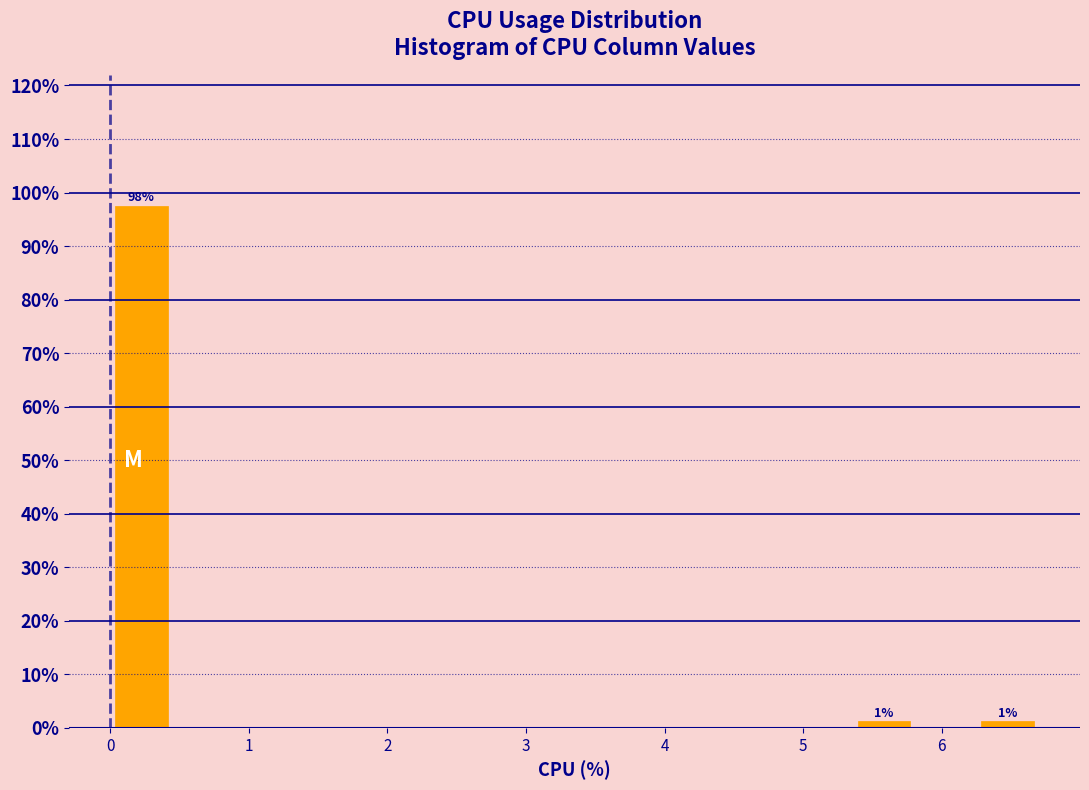

Over which range of the x-axis is the bar tallest?

0.0 to 0.4